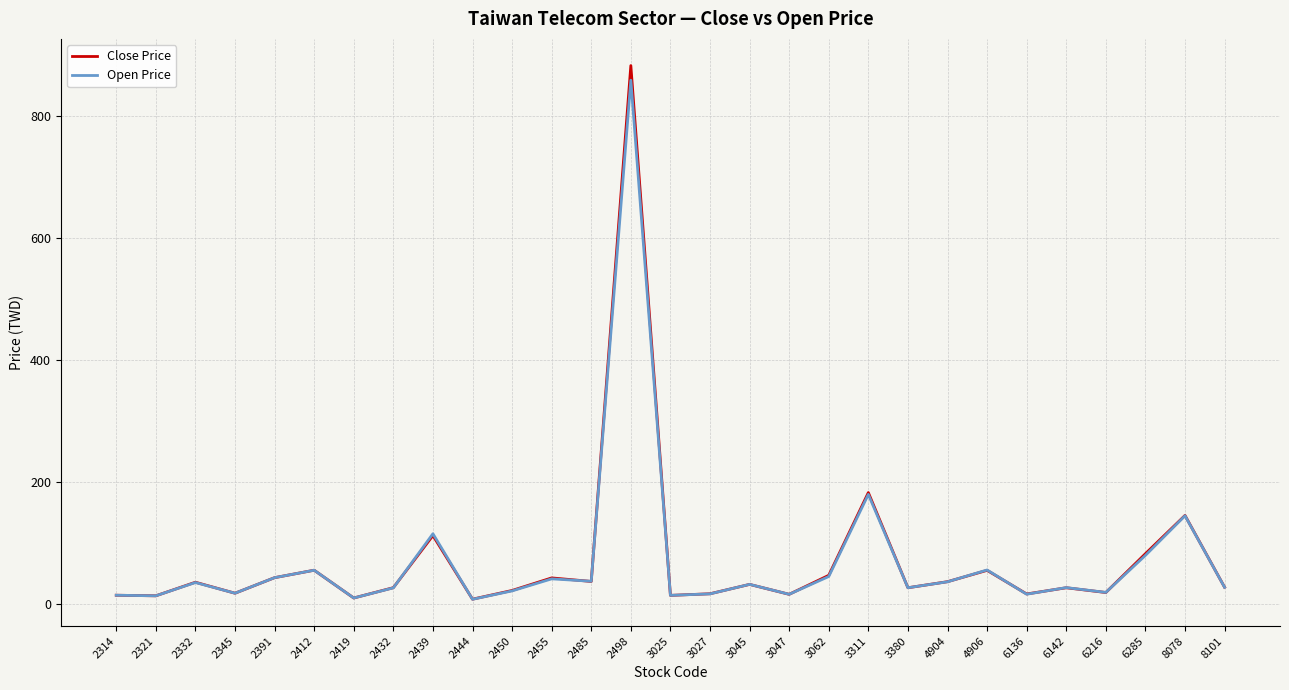

What is the sum of the Open Price values at 2439 and 6136?

129.9